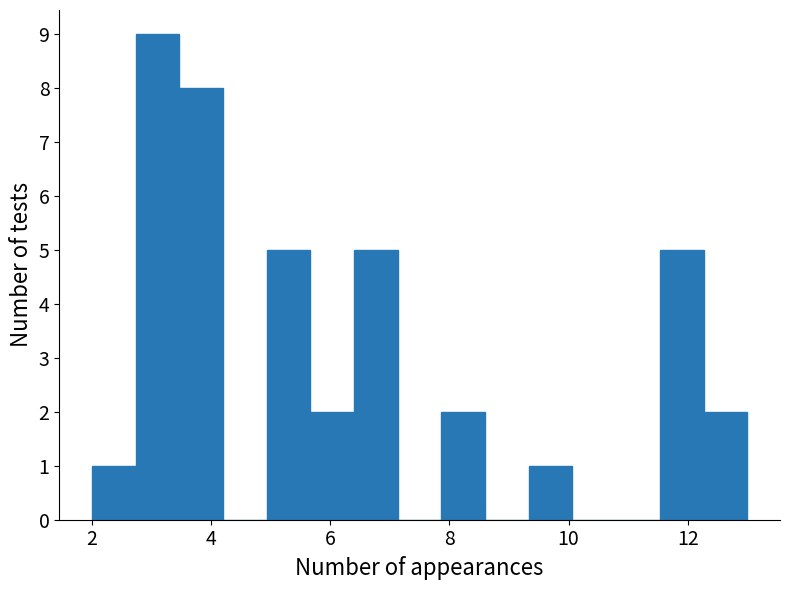

Read against the x-axis, roughly where is the centre of the tallest bar?

3.2